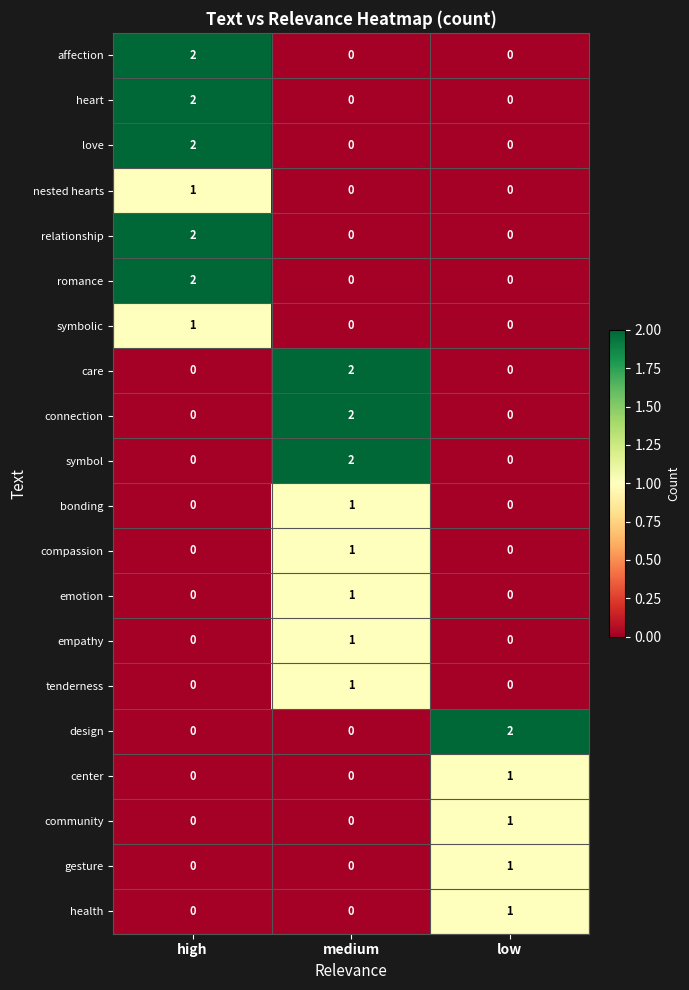

What is the spread (max minus min) of values at high?

2